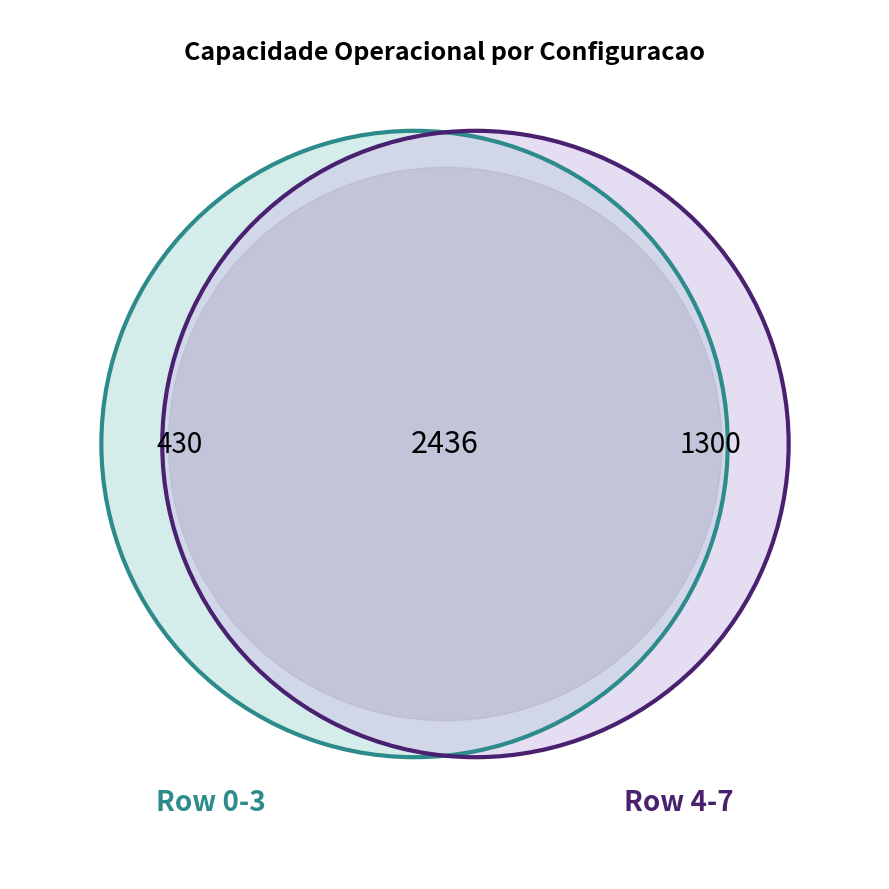

Does any single category account for the majority?

No